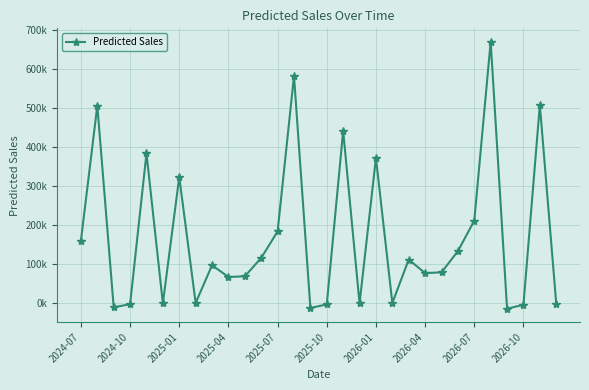

At which category does the chart reach its minimum across all series?

26